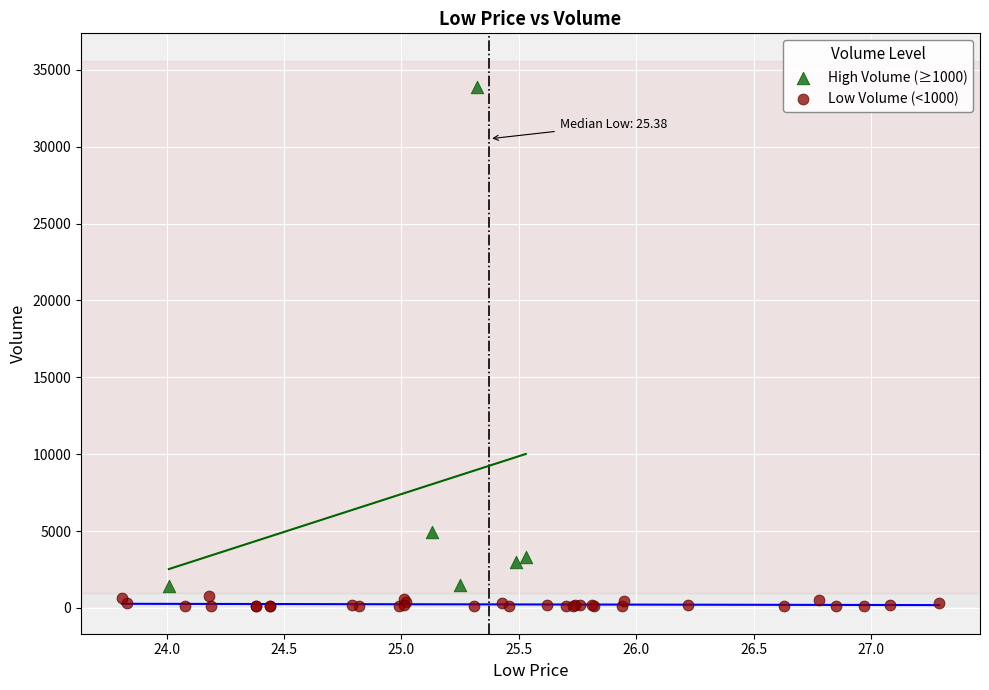

Which series reaches the minimum Y coordinate?

Low Volume (<1000)